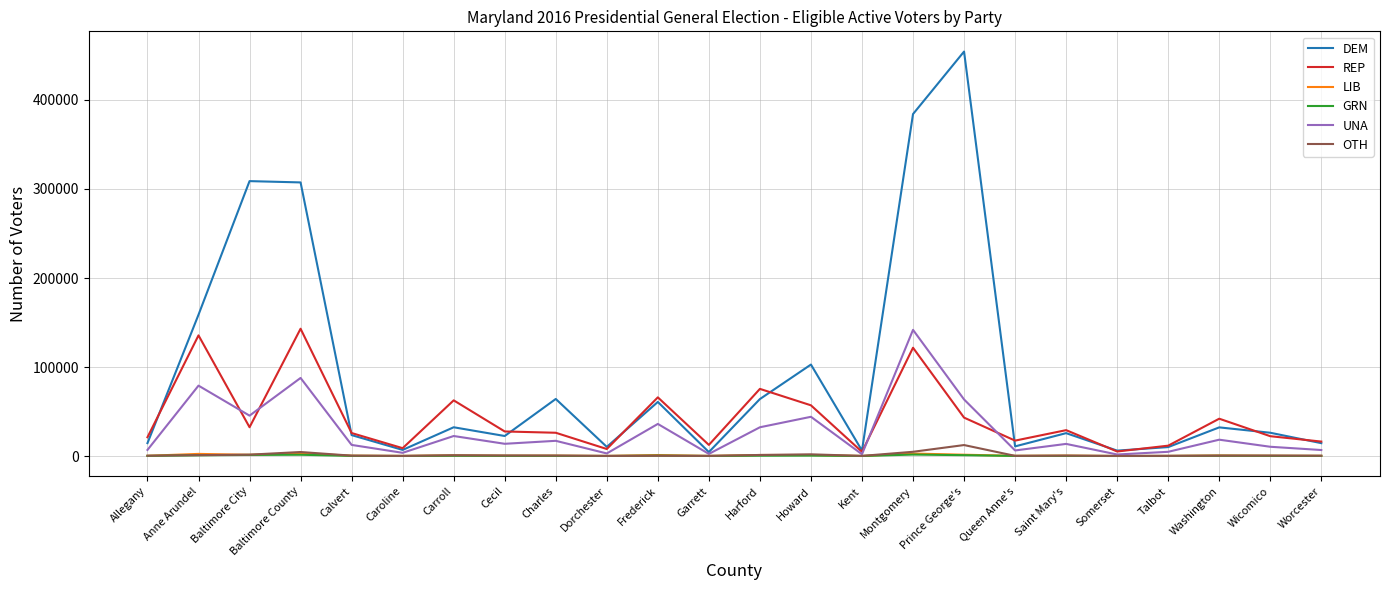

Which series has the widest spread of values?

DEM